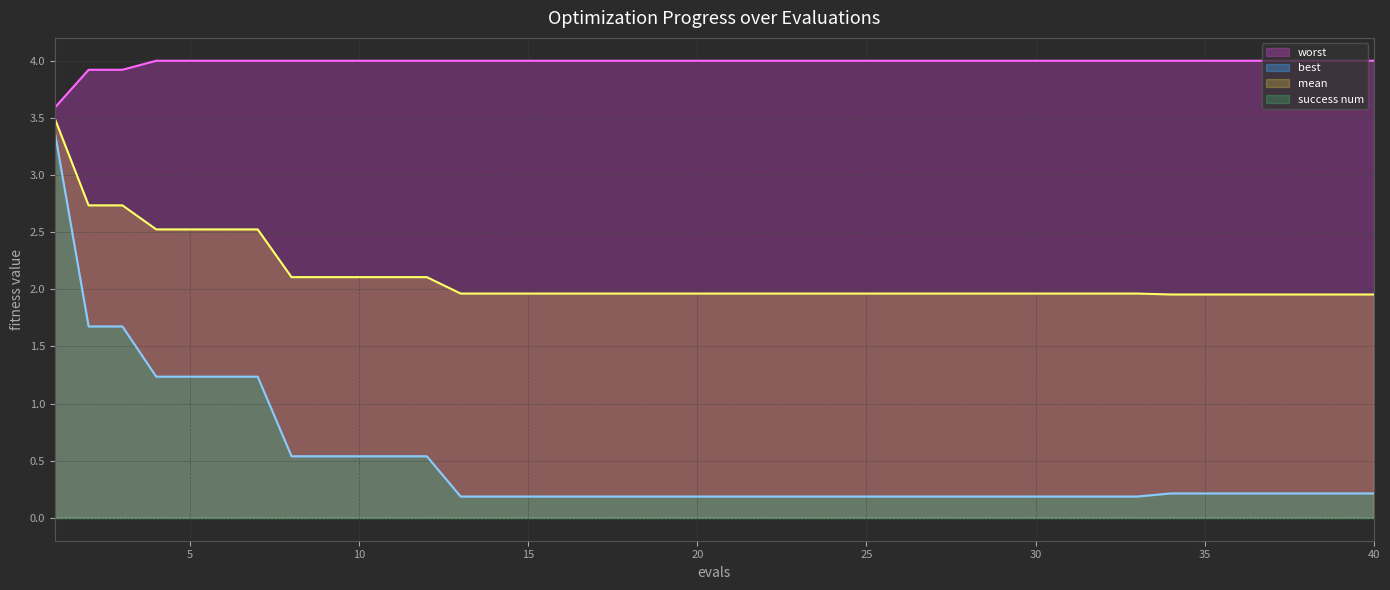

Is it true that best equals 0.2 at 30?

False